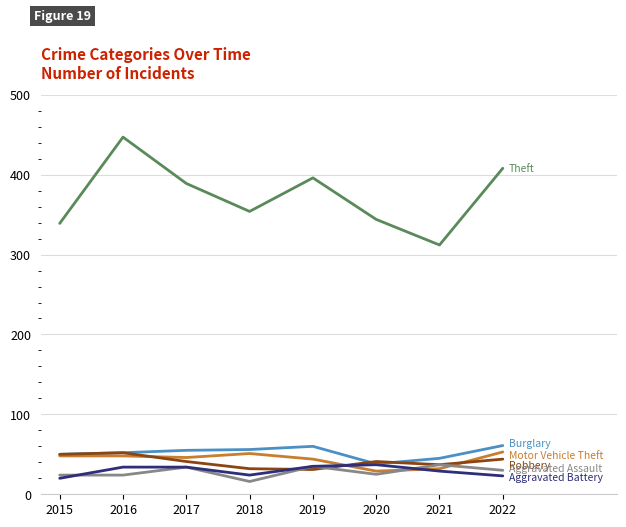

What is the greatest value displayed?

447